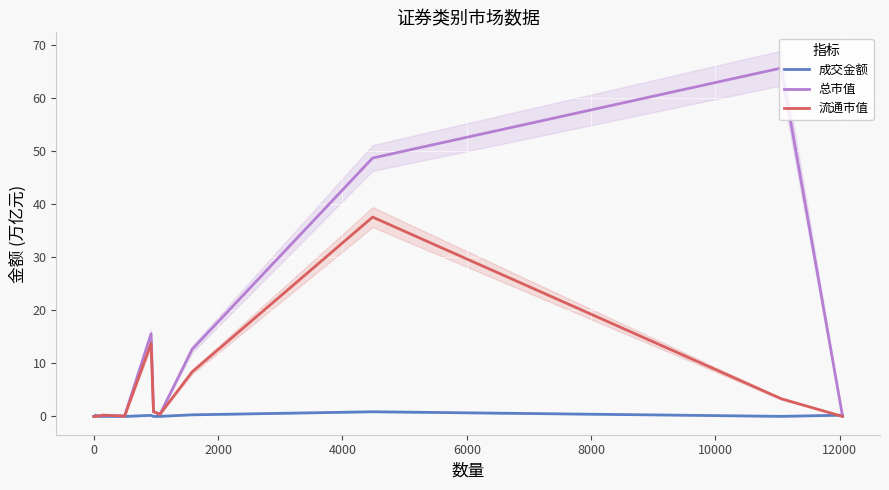

What is the maximum value for 总市值?

65.6